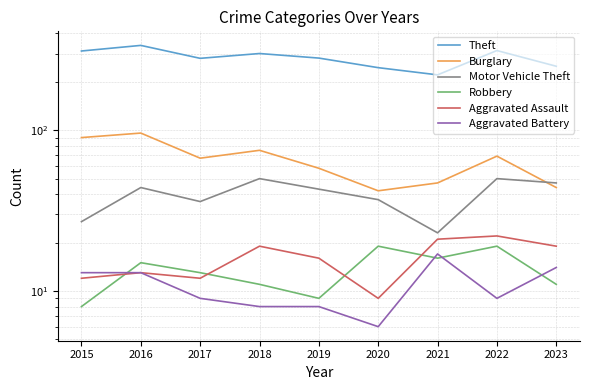

Read the Theft value at 2020, to the nearest 5.

245